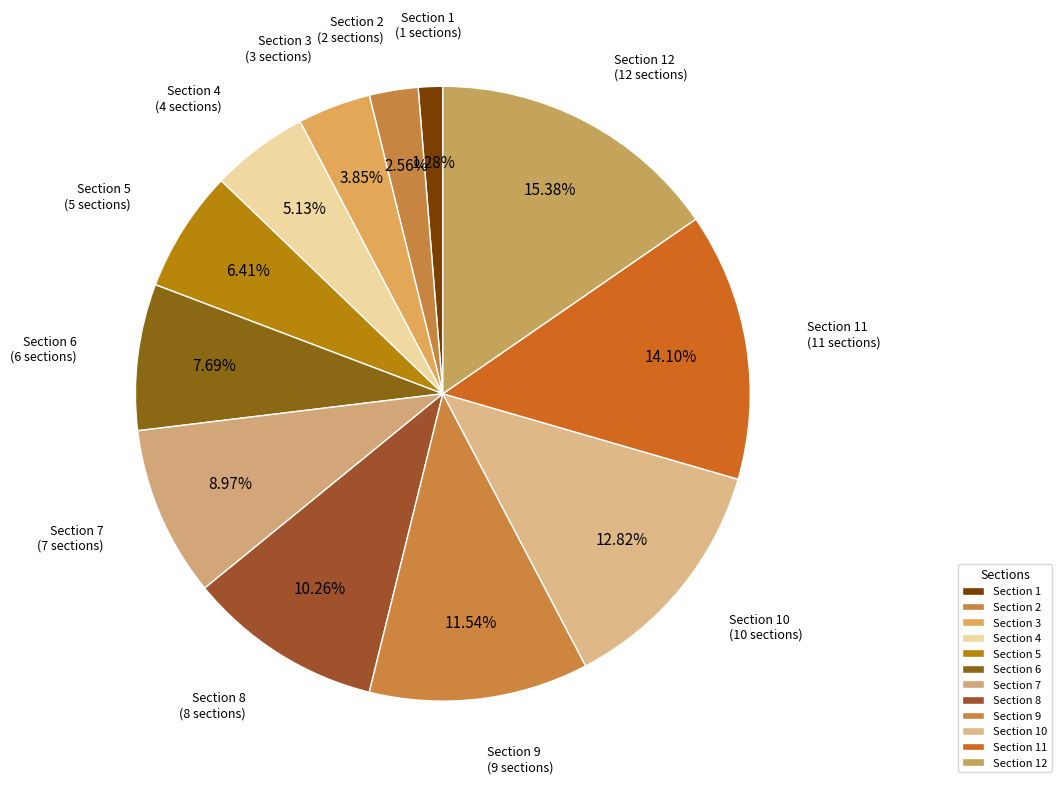

What is the change in value from Section 3 to Section 7?

+4